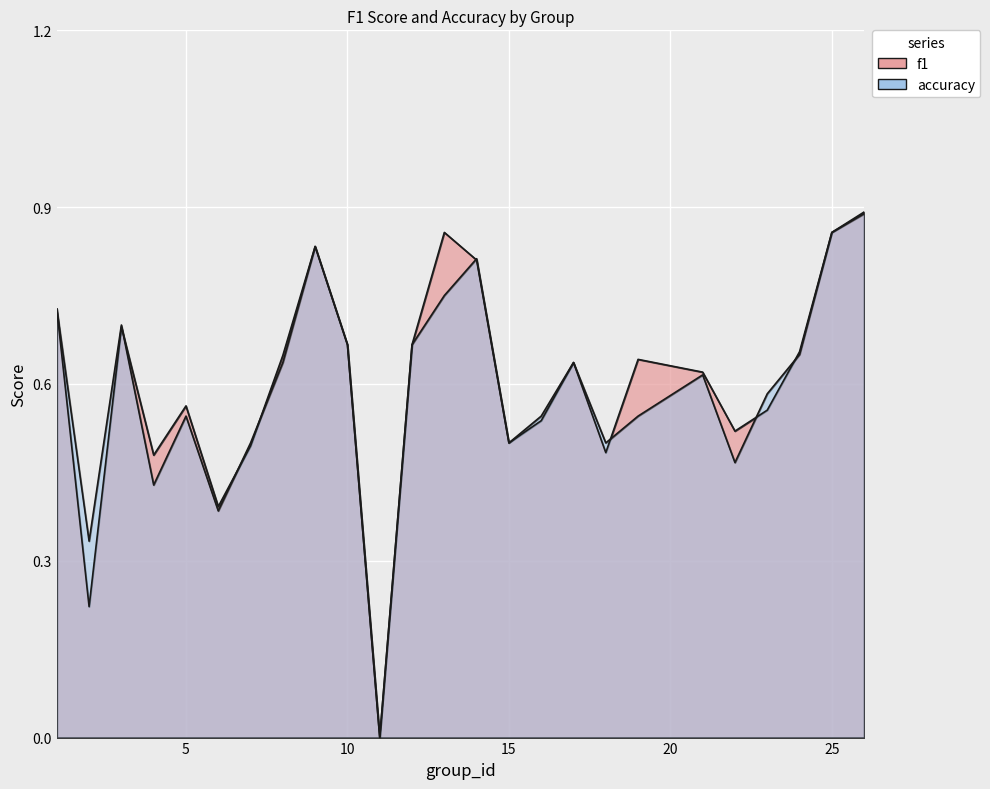

What is the total value across all series at 17?

1.3